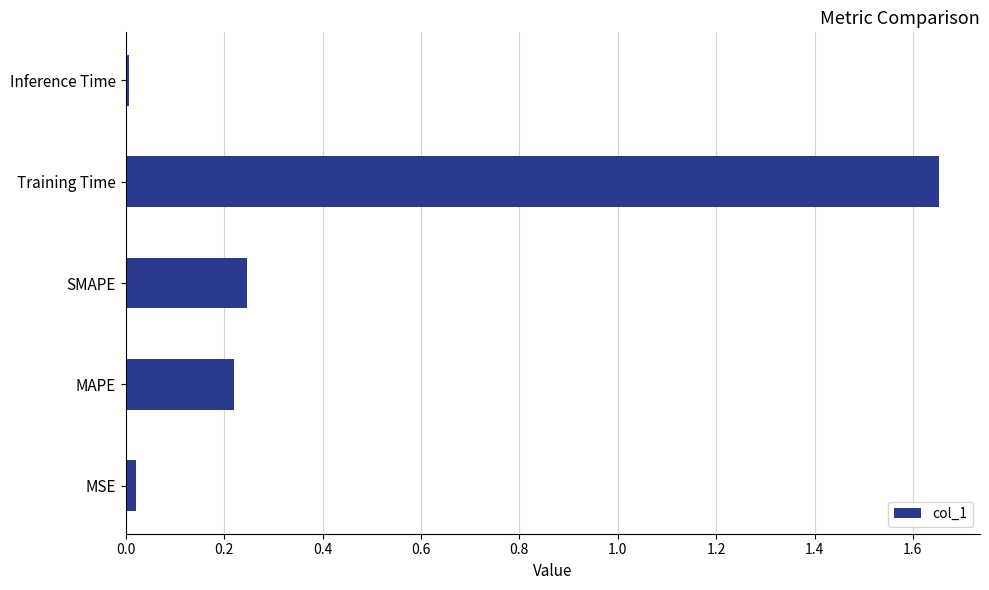

Which label corresponds to the largest value in the chart?

Training Time